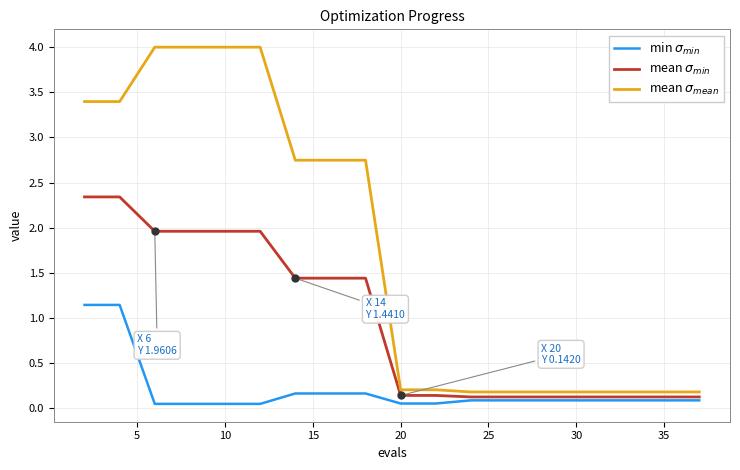

What is the maximum value shown in the chart?

4.0